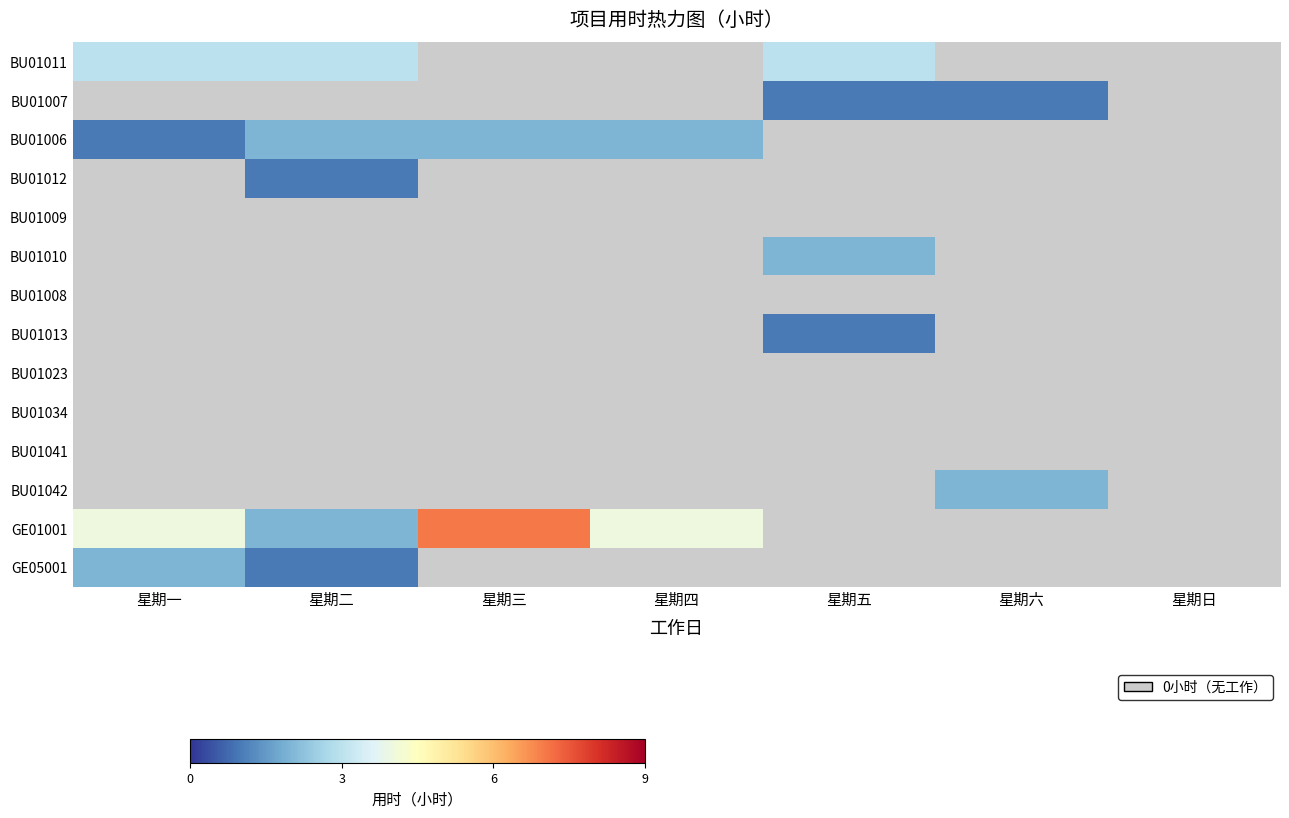

The BU01013 series shows 0 at 星期六. True or false?

True